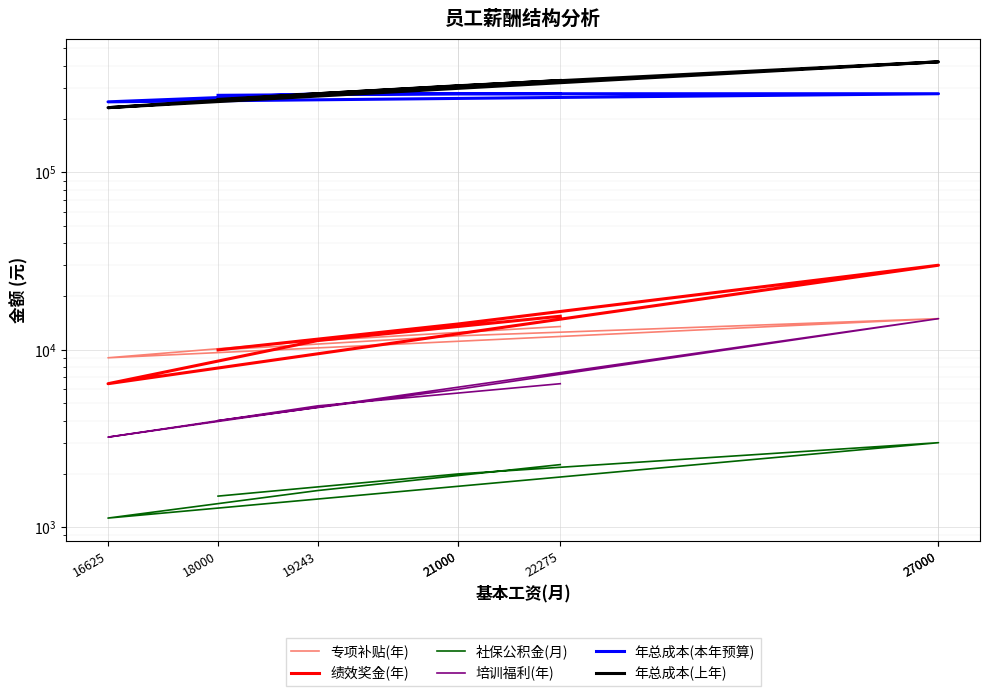

Reading left to right, transcribe all the data shown in this chart.

专项补贴(年): 18000=10000	21000=12000	21000=12000	27000=15000	27000=15000	16625=9027	19243=11284	22275=13541
绩效奖金(年): 18000=10000	21000=14000	21000=14000	27000=30000	27000=30000	16625=6448	19243=11284	22275=15475
社保公积金(月): 18000=1500	21000=2000	21000=2000	27000=3000	27000=3000	16625=1128	19243=1612	22275=2257
培训福利(年): 18000=4000	21000=6000	21000=6000	27000=15000	27000=15000	16625=3224	19243=4836	22275=6448
年总成本(本年预算): 18000=271980	21000=277664	21000=277664	27000=277664	27000=277664	16625=249900	19243=277664	22275=277664
年总成本(上年): 18000=258000	21000=308000	21000=308000	27000=420000	27000=420000	16625=231735	19243=277664	22275=329848